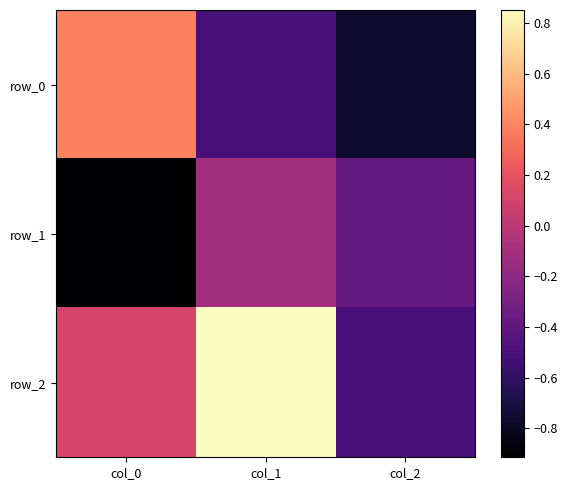

Count the number of data series in this chart.

3